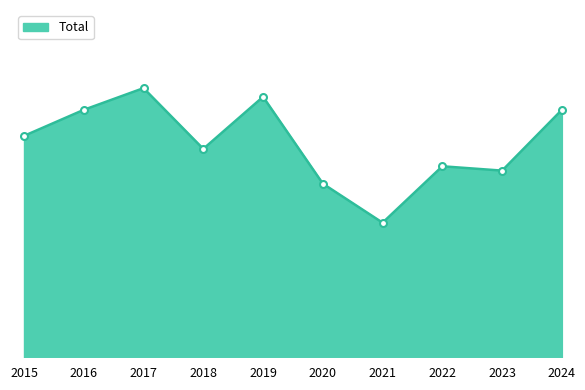

How many values exceed 51?

4